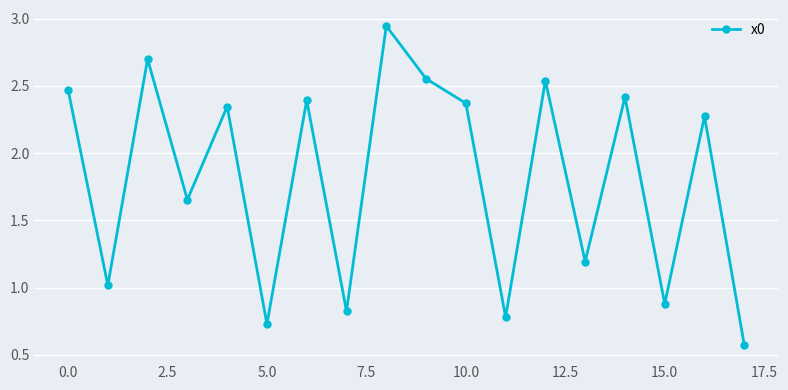

How many values are between 0 and 2?

8